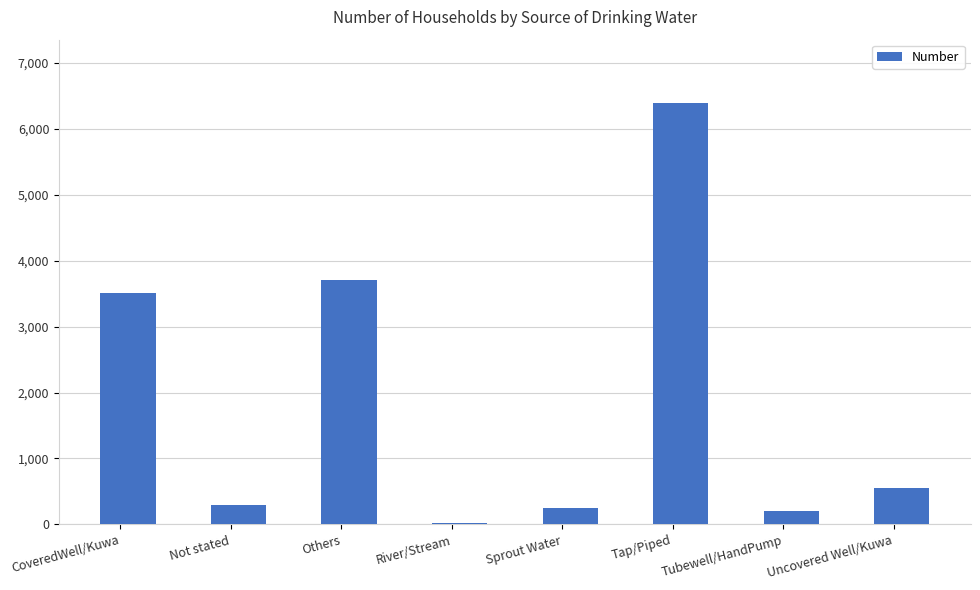

What is the change in value from Sprout Water to Uncovered Well/Kuwa?

+308